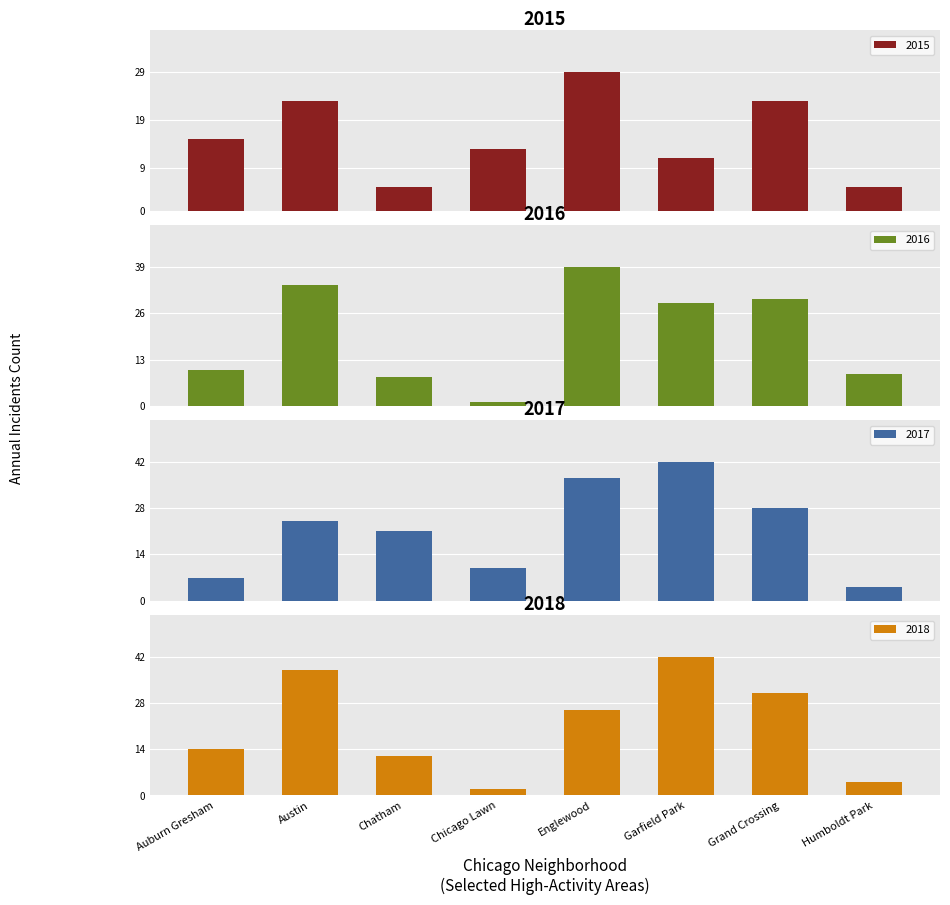

At which category is the sum across all series the highest?

Englewood